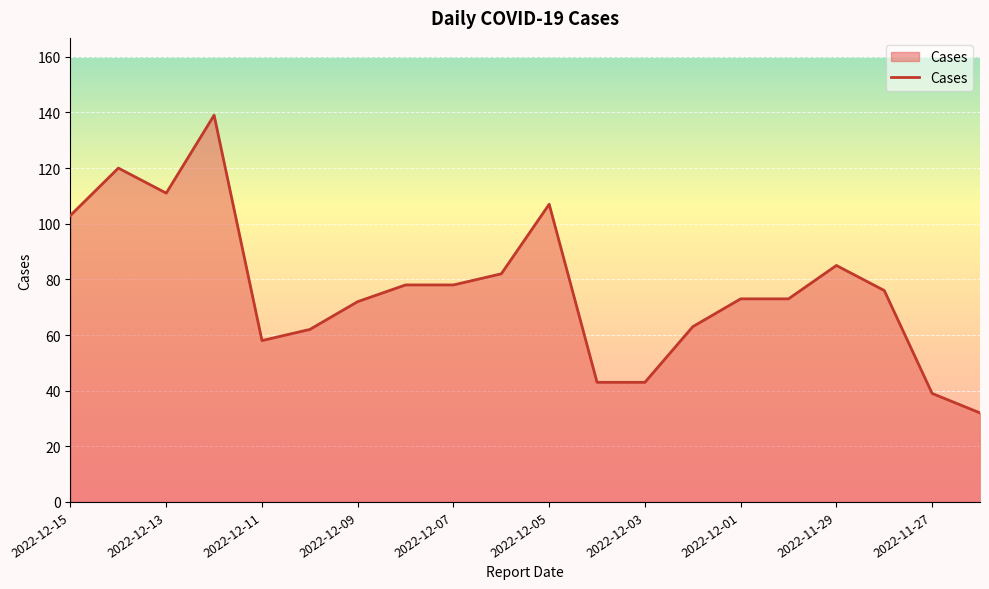

Count the number of categories in the chart.

20